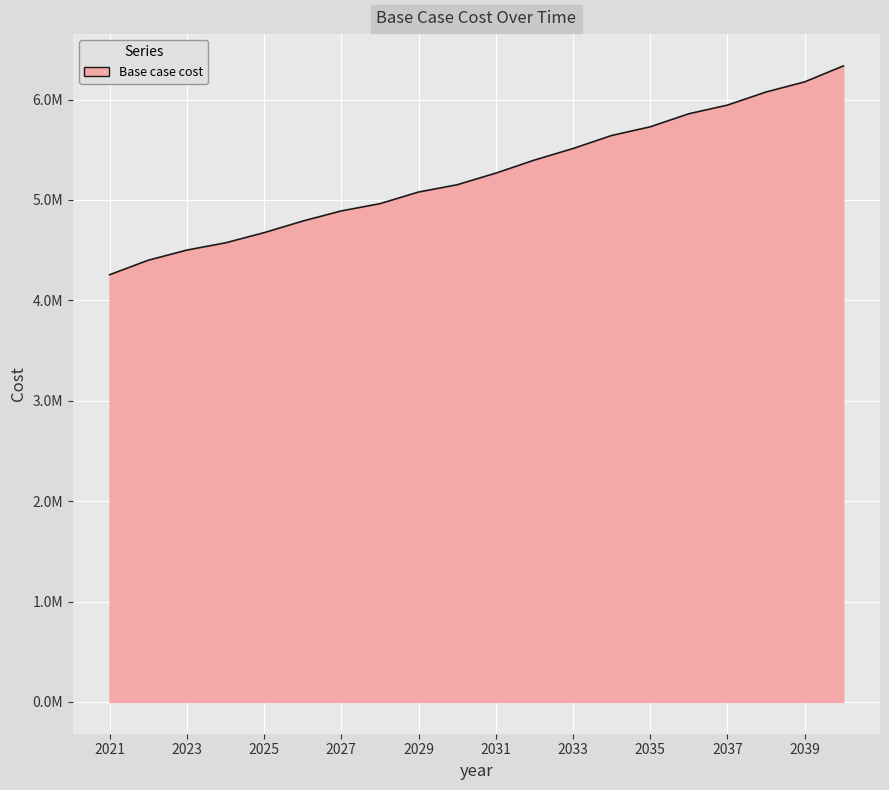

Does the chart display data point markers on the line(s)?

No